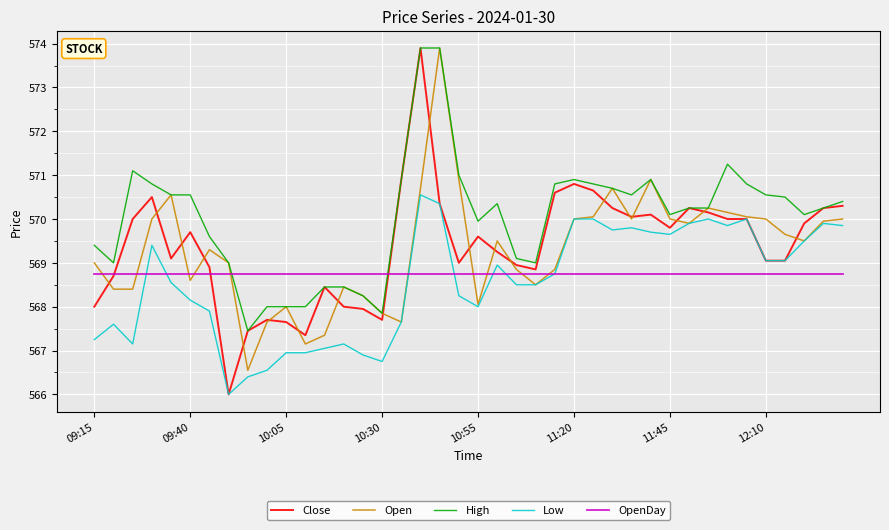

Which series has the largest total across all categories?

High